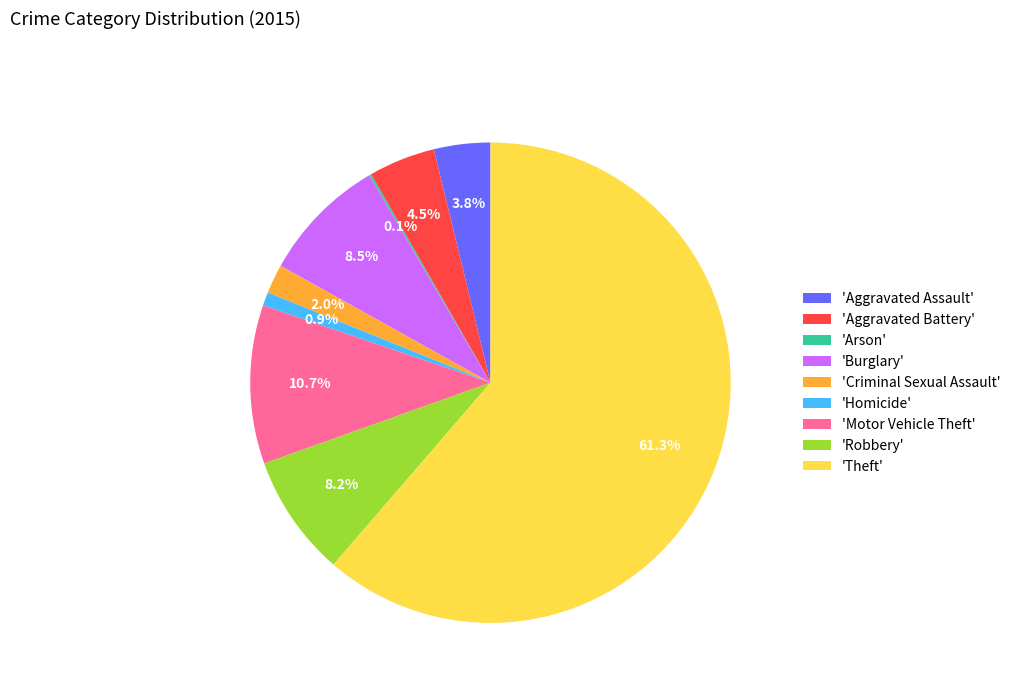

Between 'Aggravated Assault' and 'Motor Vehicle Theft', which is larger?

'Motor Vehicle Theft'